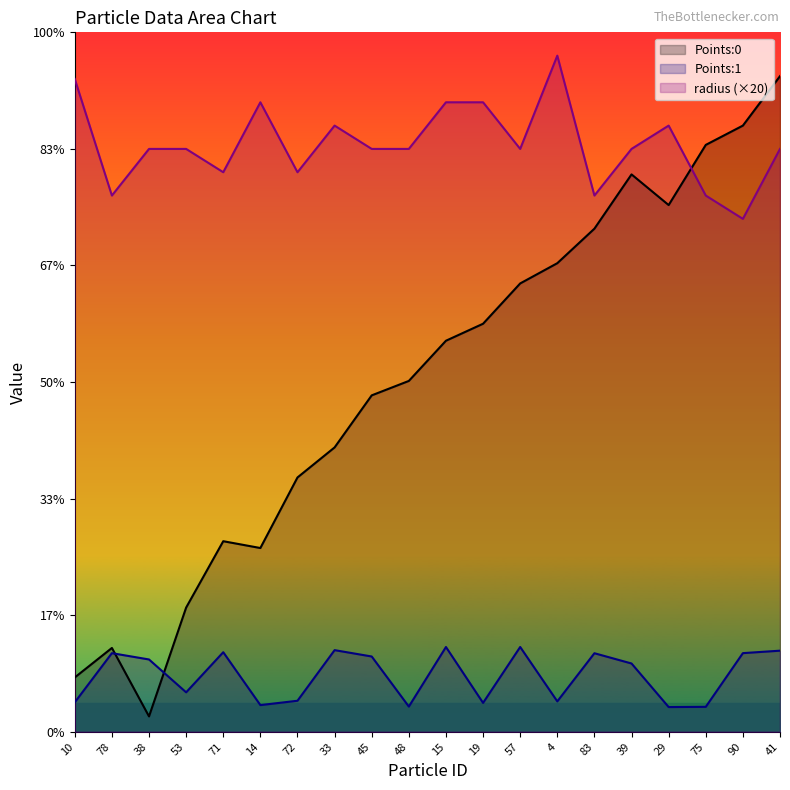

Does the chart display data point markers on the line(s)?

No